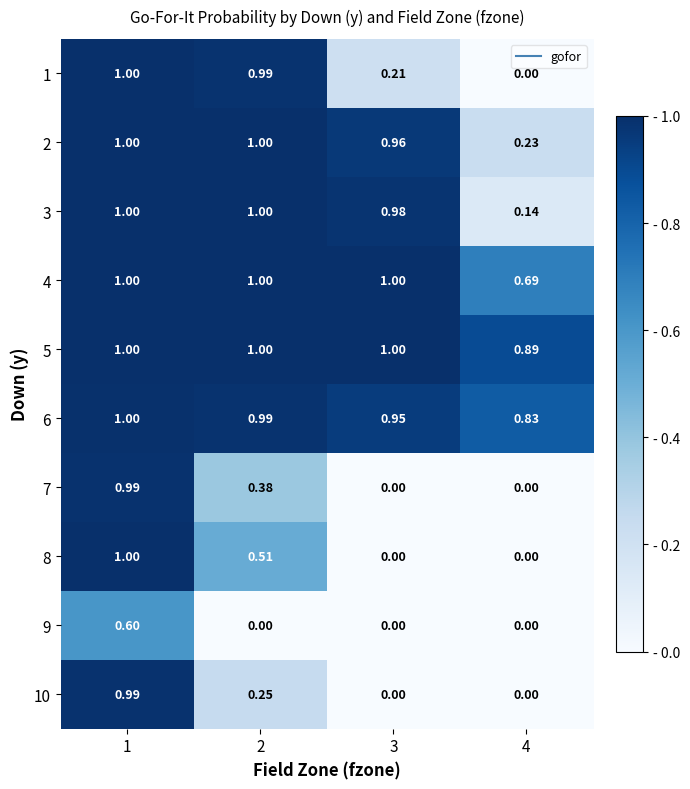

Between 1 and 3, which series saw the biggest shift?

8